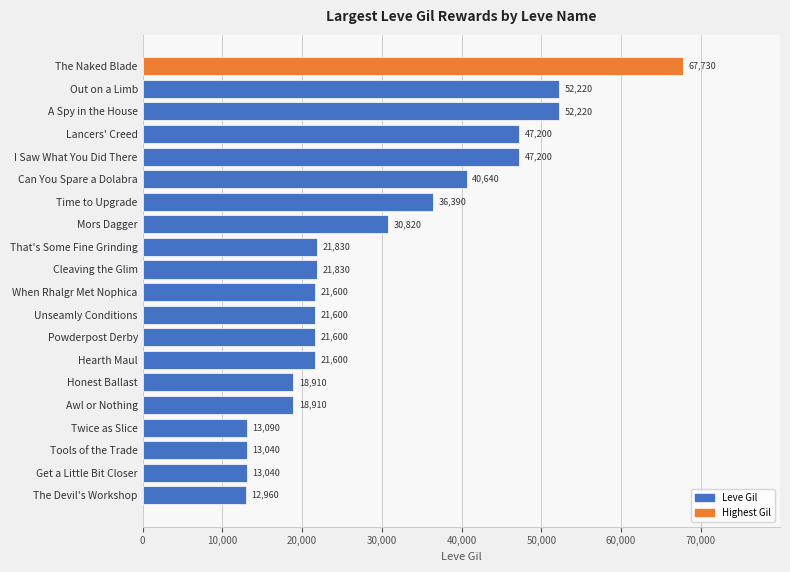

What is the difference between the maximum and minimum values?

54770